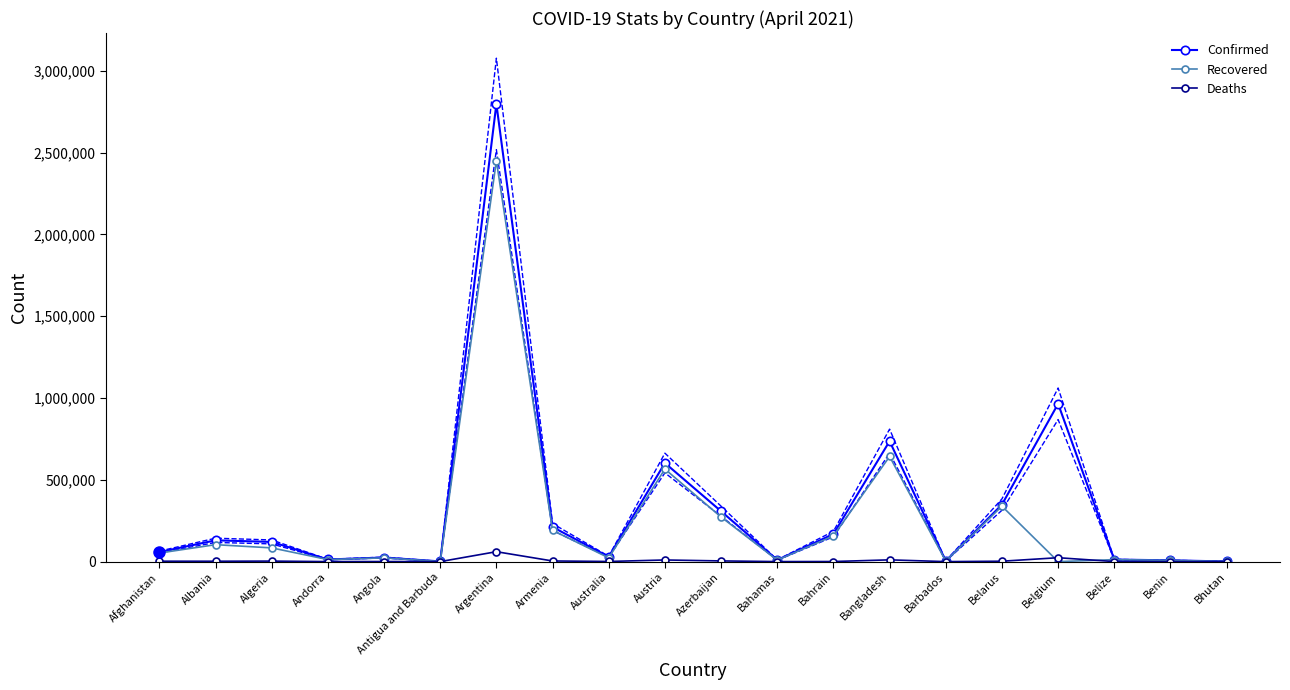

Where is the first local minimum for Recovered?

Andorra